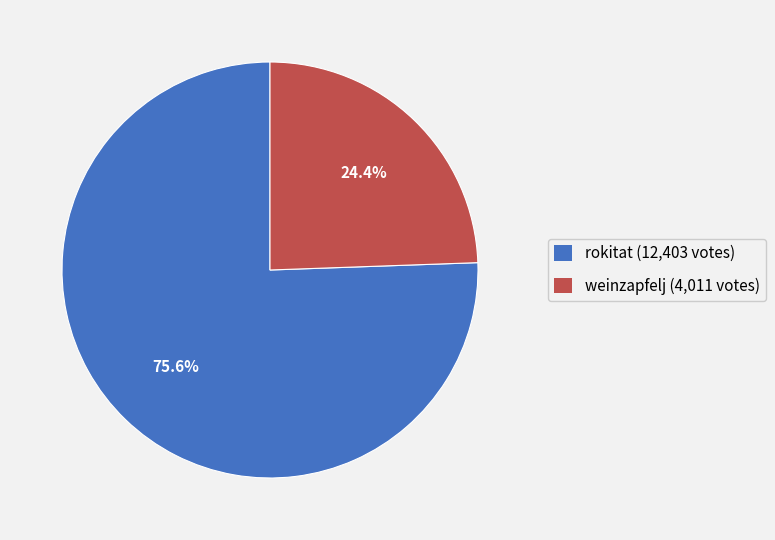

What is the largest slice in the pie chart?

rokitat